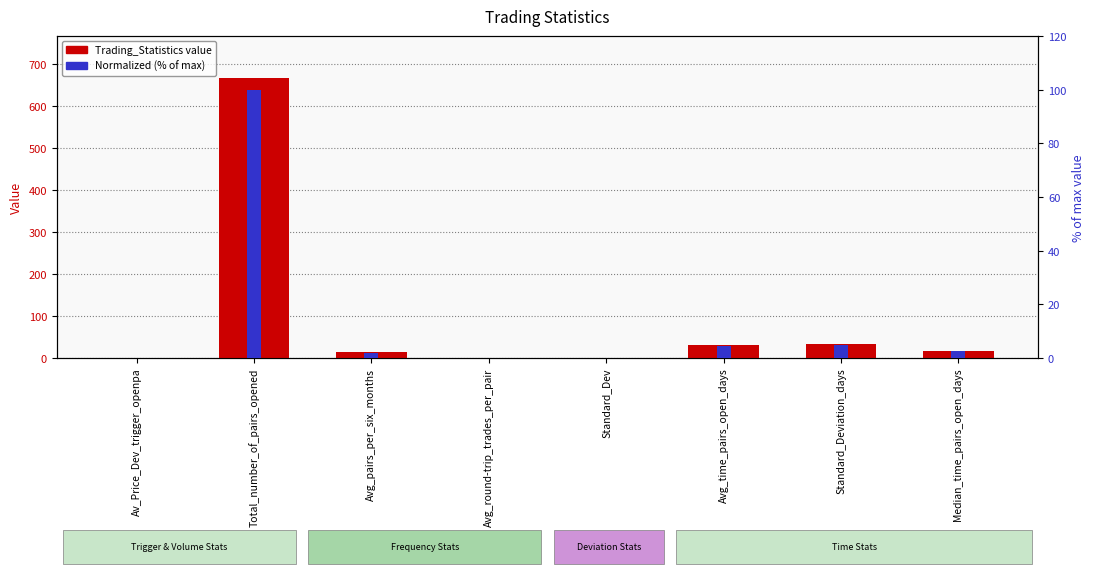

What is the total value across all series at Standard_Deviation_days?

37.6